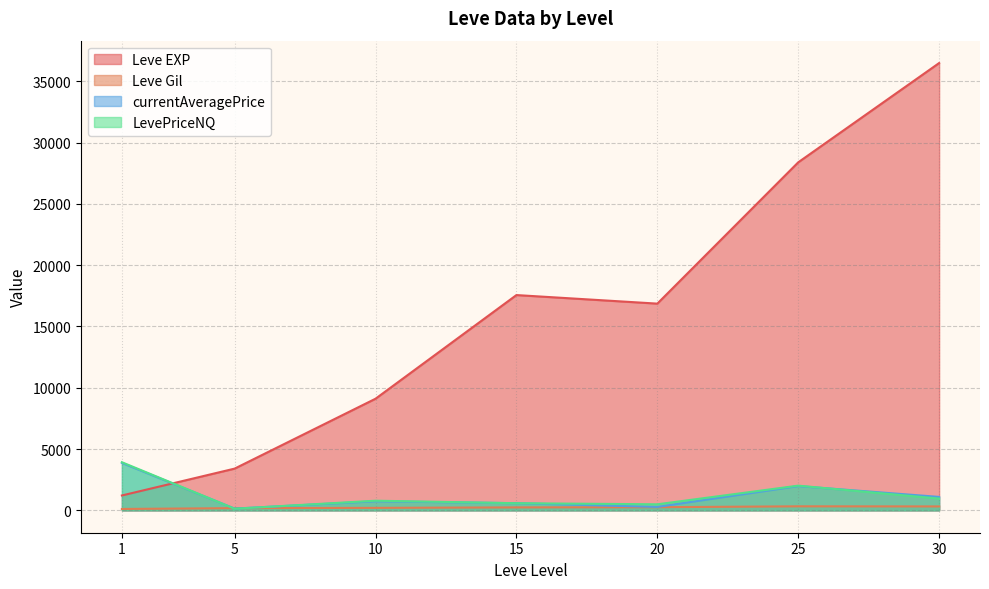

What are all the series names shown in the legend?

Leve EXP, Leve Gil, currentAveragePrice, LevePriceNQ